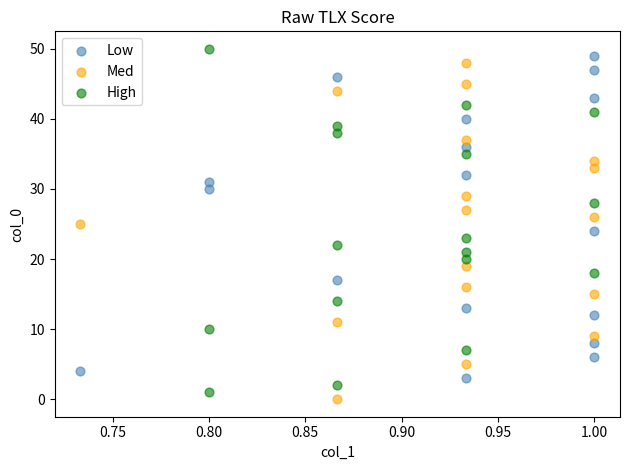

Which series has the largest Y range (max minus min)?

High